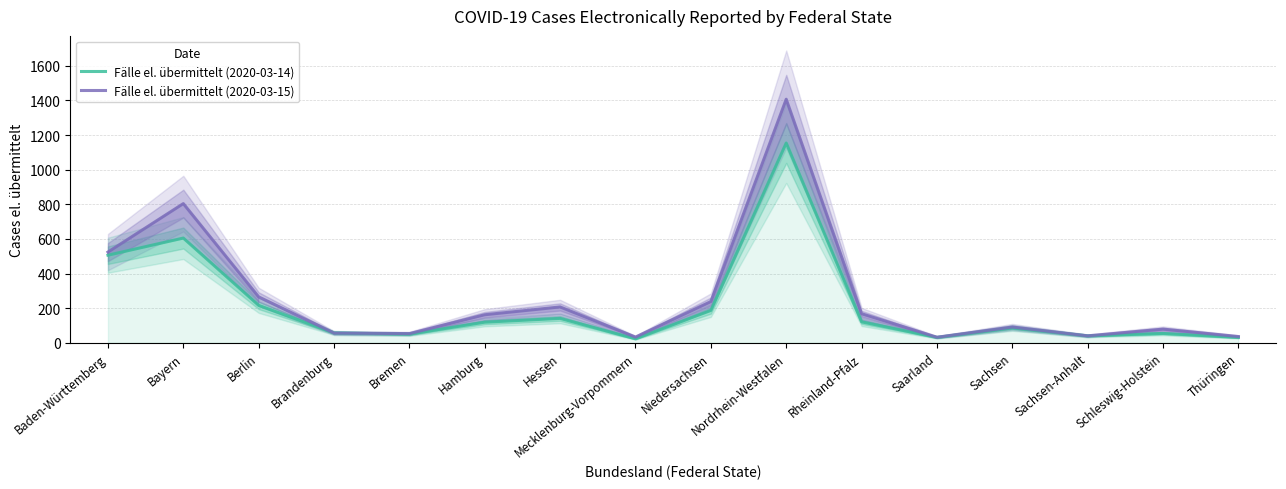

What is the value of the Fälle el. übermittelt (2020-03-15) point at the 14th from the left?

40